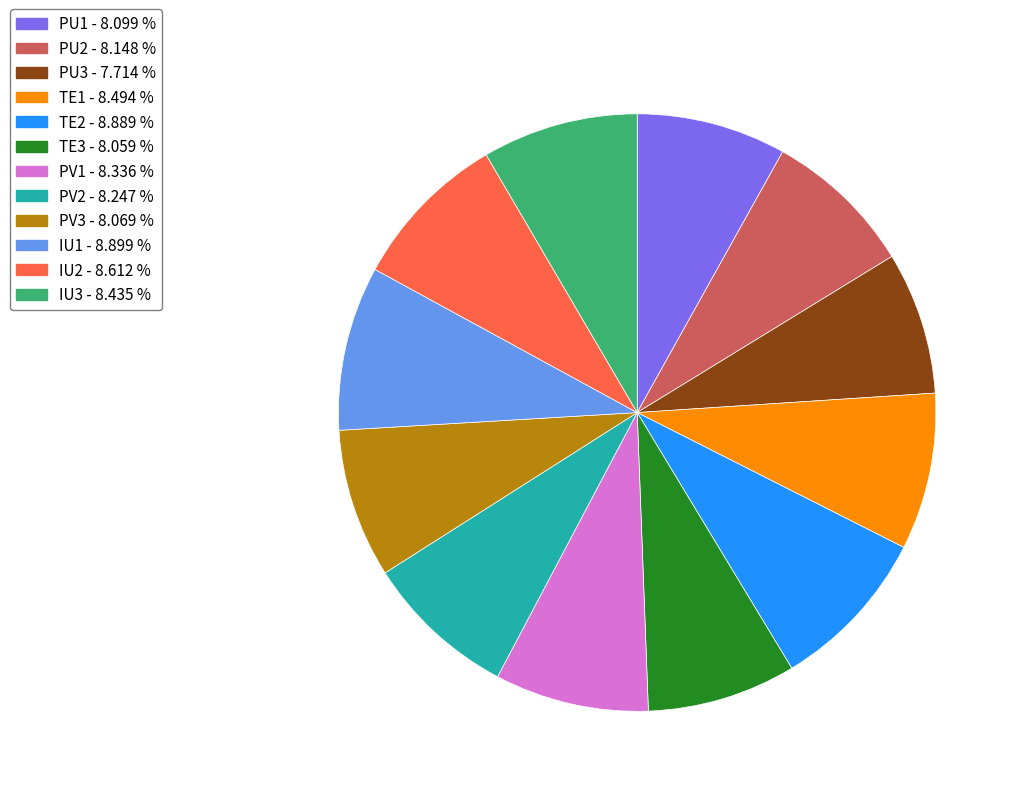

Is it true that PU1 is 17% of the pie?

False